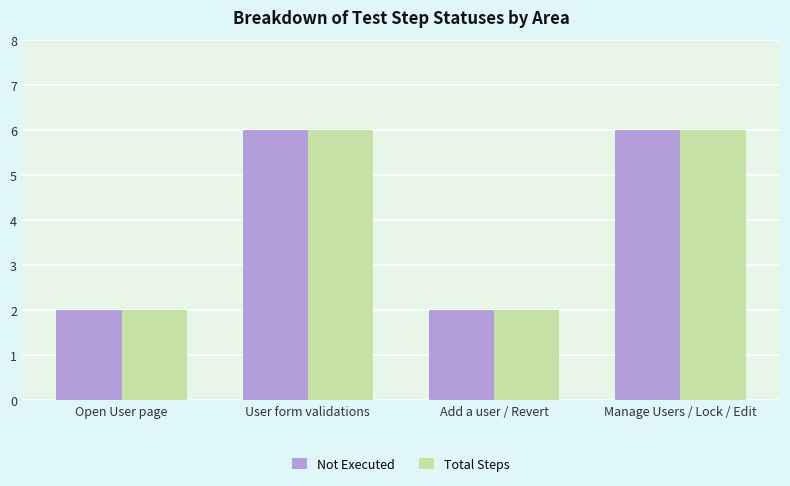

What is the average value of the Total Steps series?

4